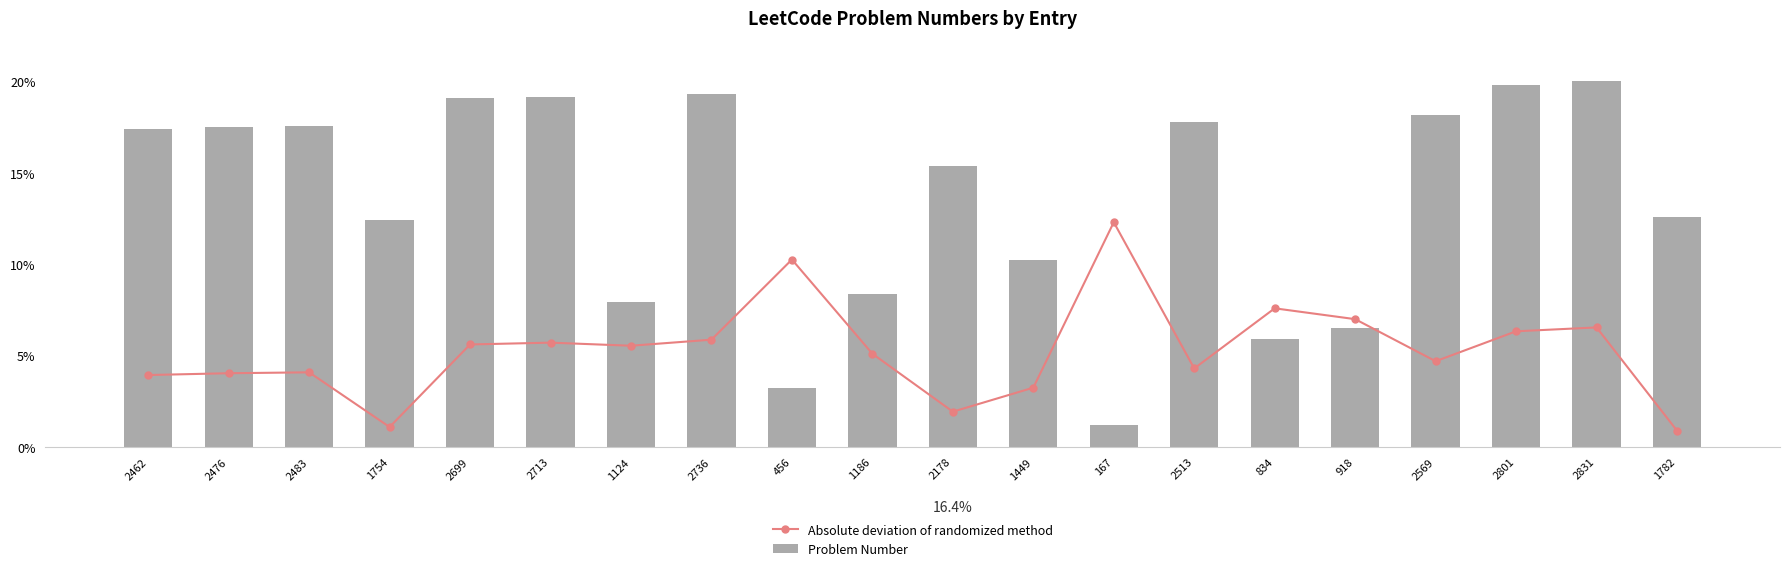

Count the number of categories in the chart.

20